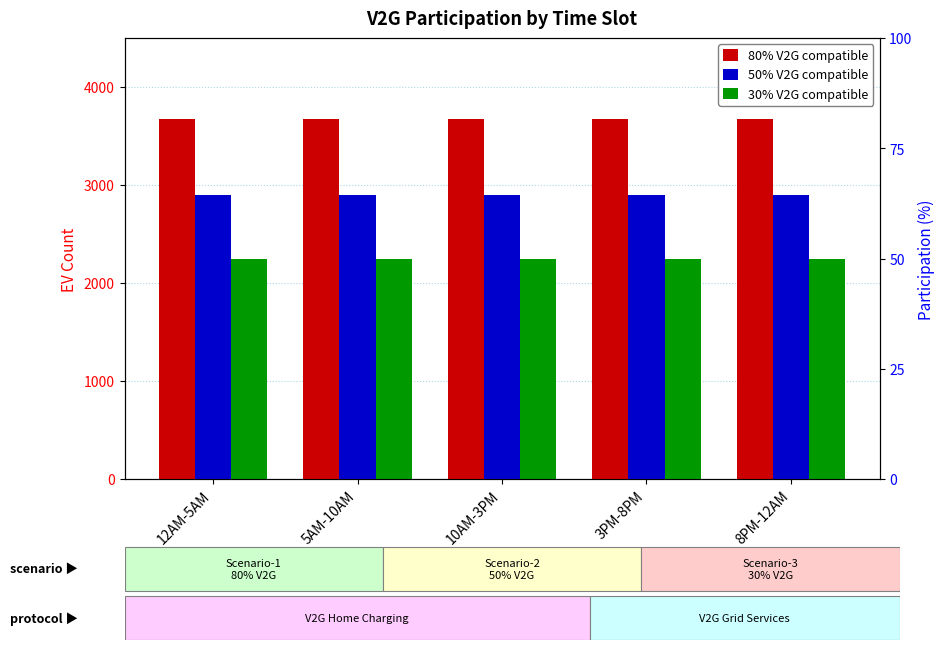

Count the number of categories in the chart.

5